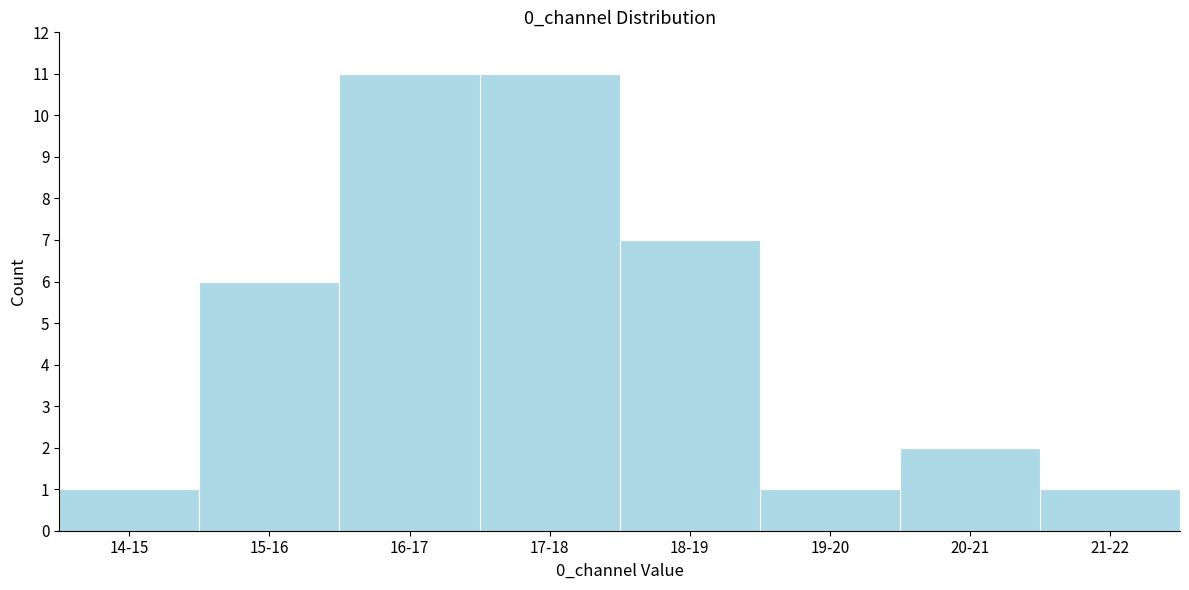

Reading left to right, list all the values displayed in this chart.

1	6	11	11	7	1	2	1